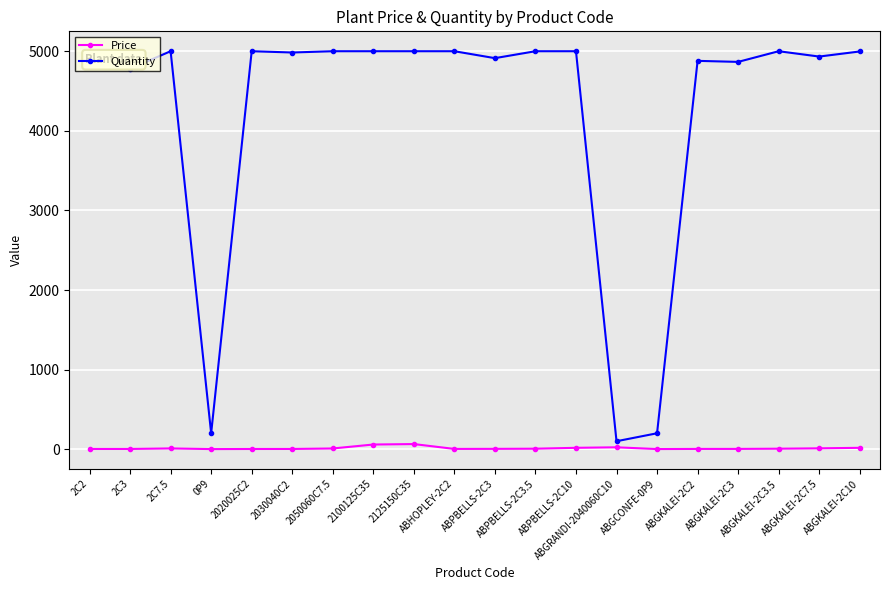

What is the average value of the Quantity series?

4242.6